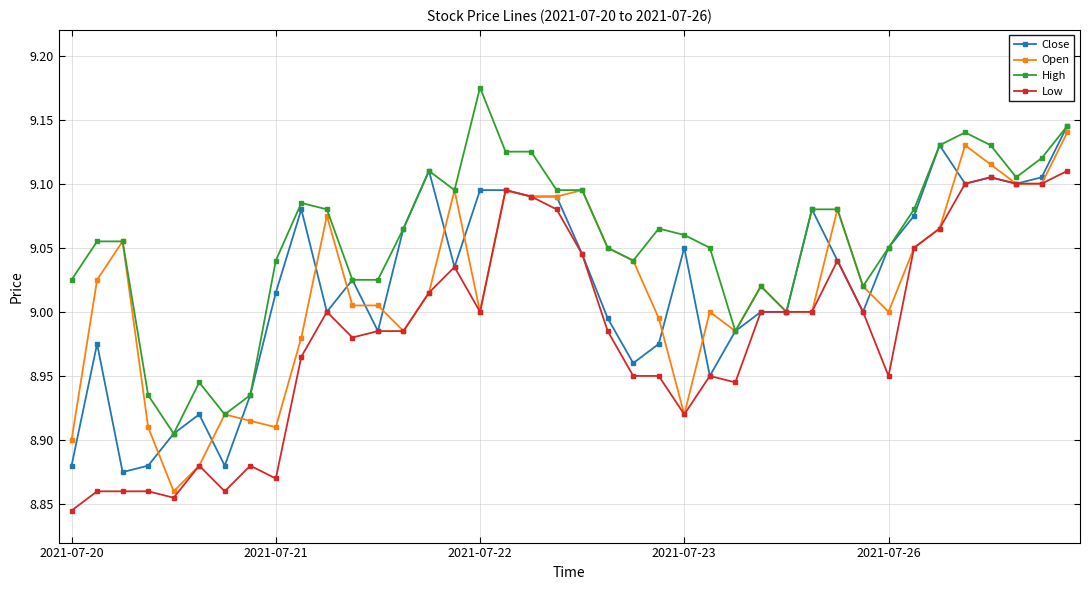

True or false: Close has more than 0 interior local peaks.

True